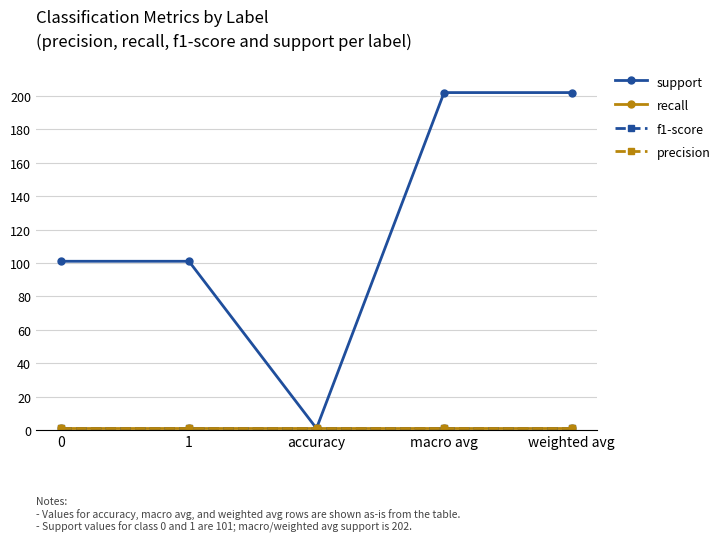

Does the chart have visible grid lines?

Yes